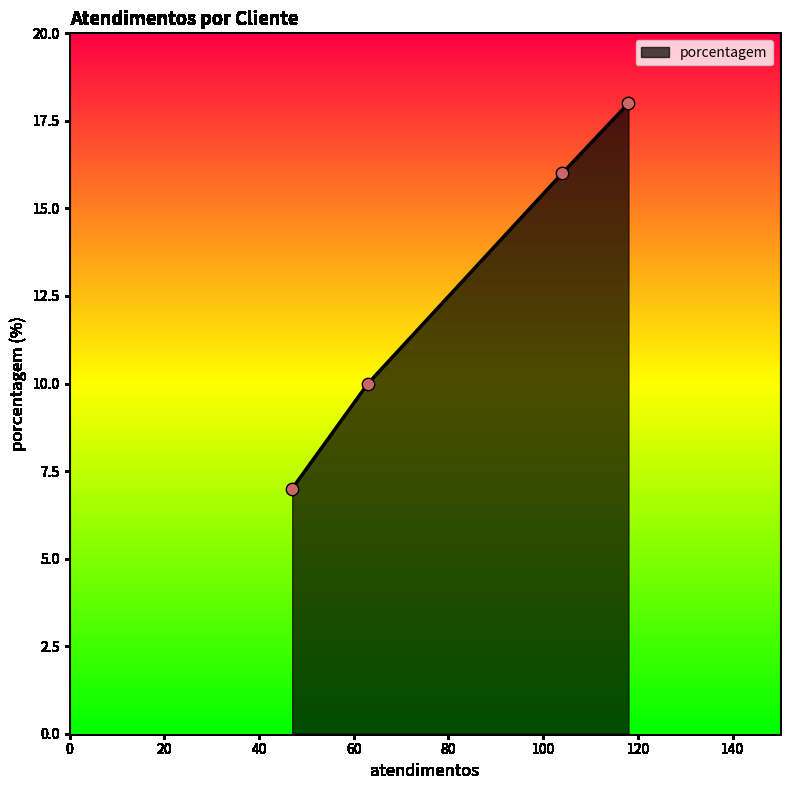

True or false: there are more than 2 points higher than both neighbors.

False